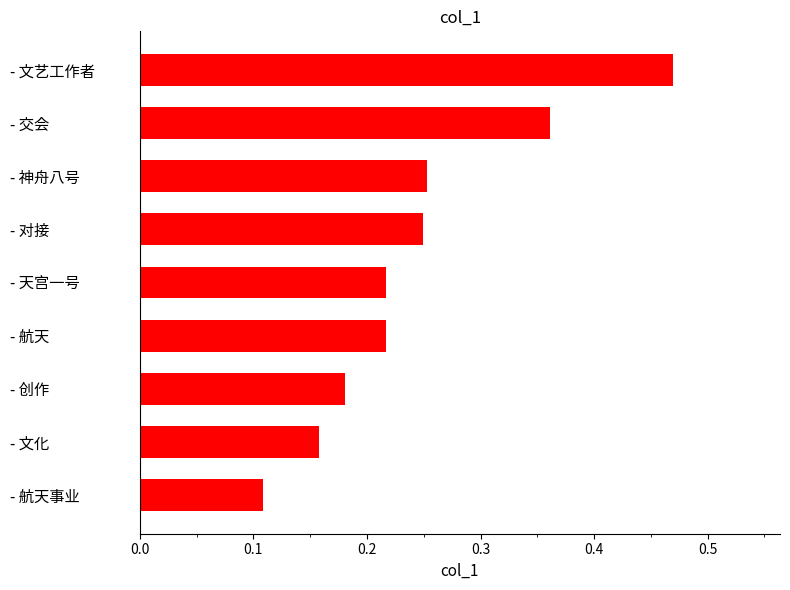

How many bars are there in total?

9